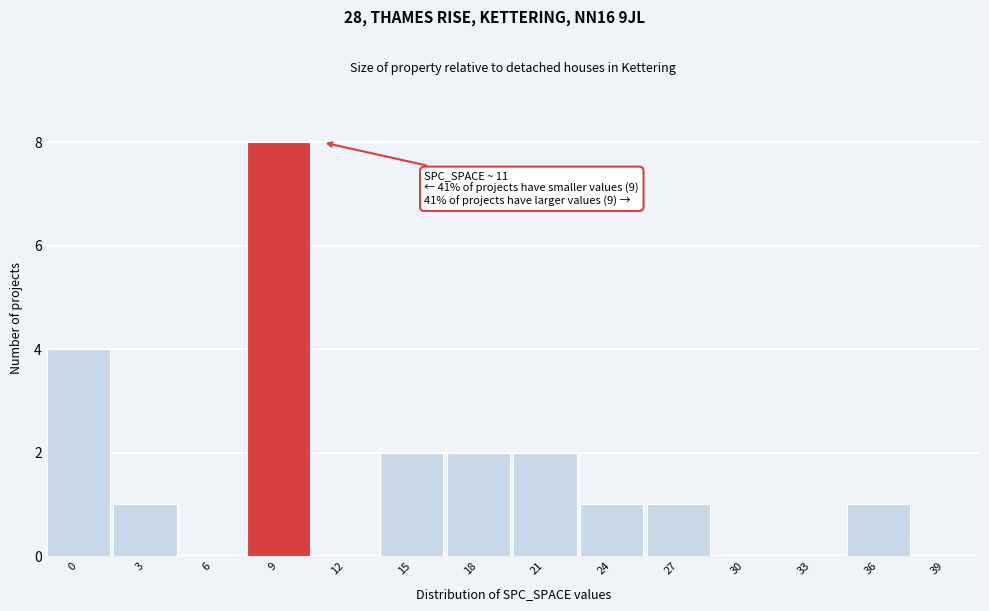

Reading right to left, transcribe all the data shown in this chart.

39=0	36=1	33=0	30=0	27=1	24=1	21=2	18=2	15=2	12=0	9=8	6=0	3=1	0=4